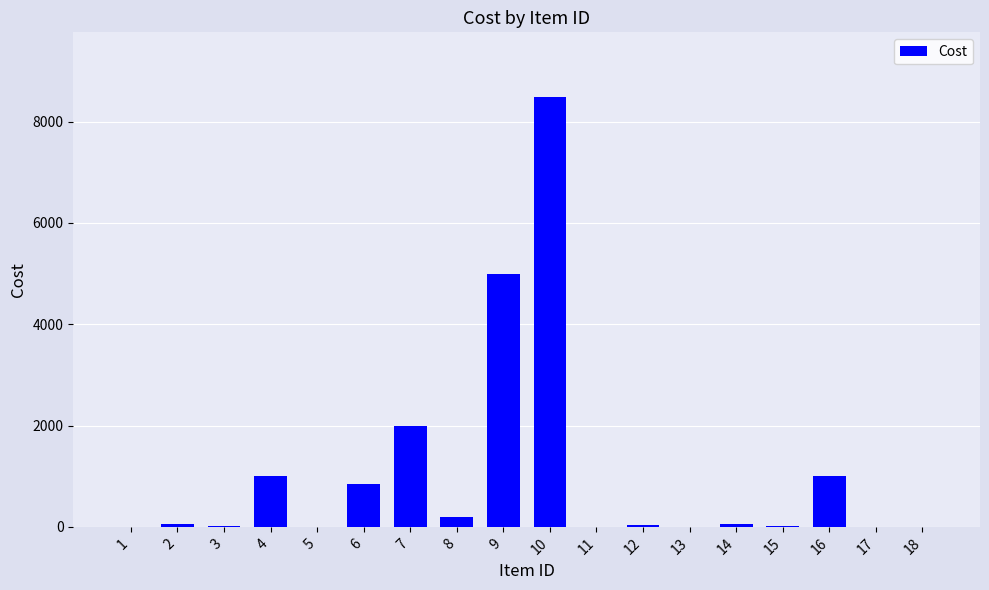

What is the greatest value displayed?

8488